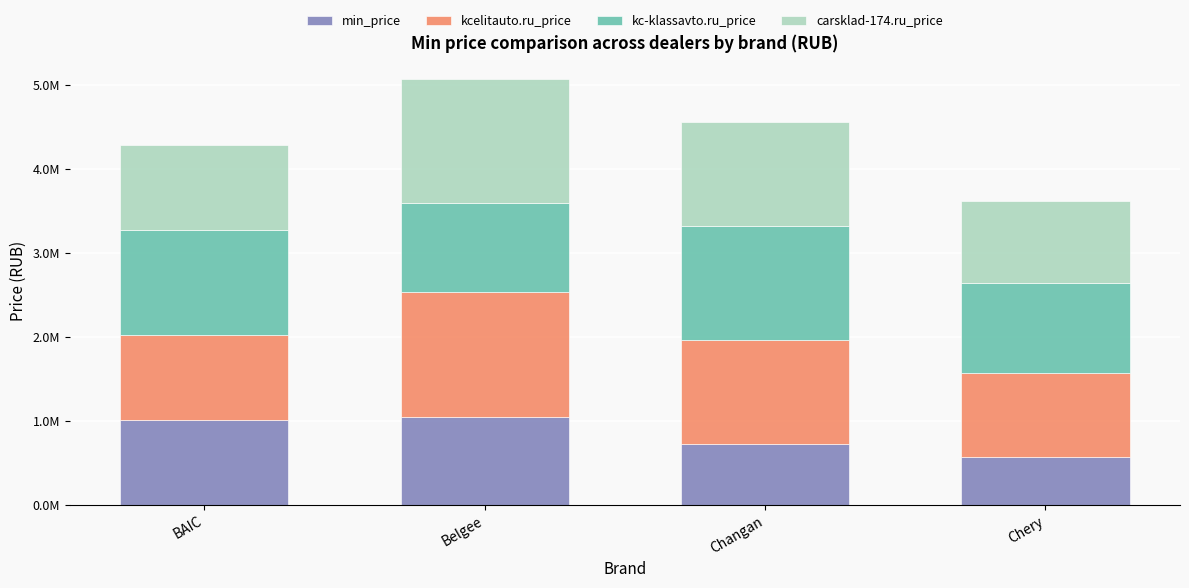

Are the bars grouped side by side (vs. stacked)?

No